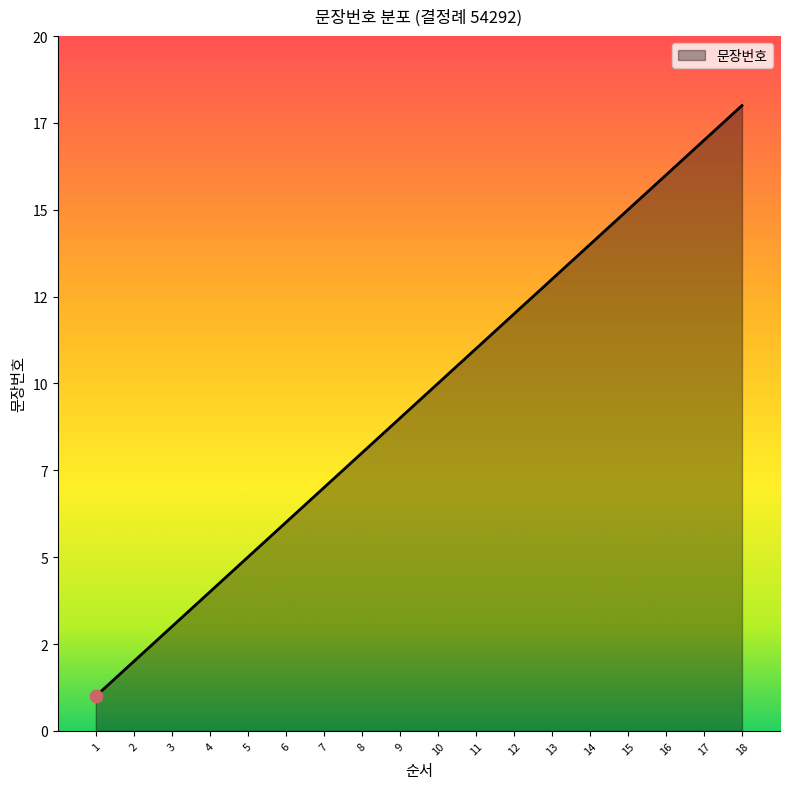

Does the chart have visible grid lines?

No